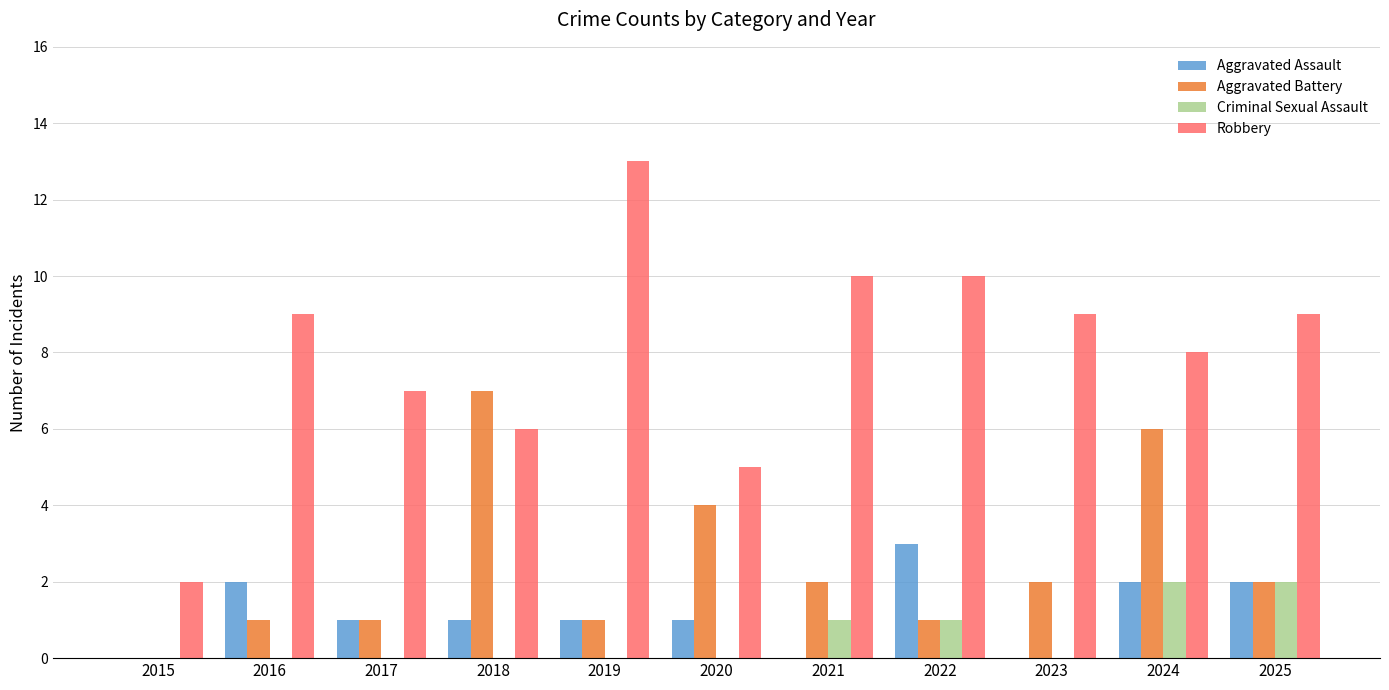

The value of Aggravated Assault at 2016 is 3. True or false?

False